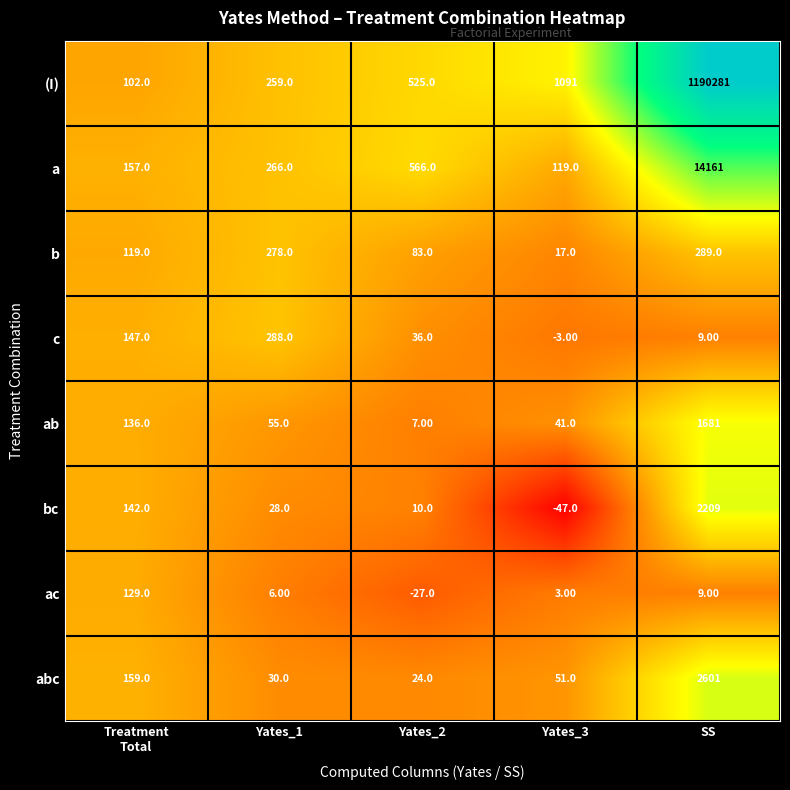

What is the total value across all series at SS?

1211240